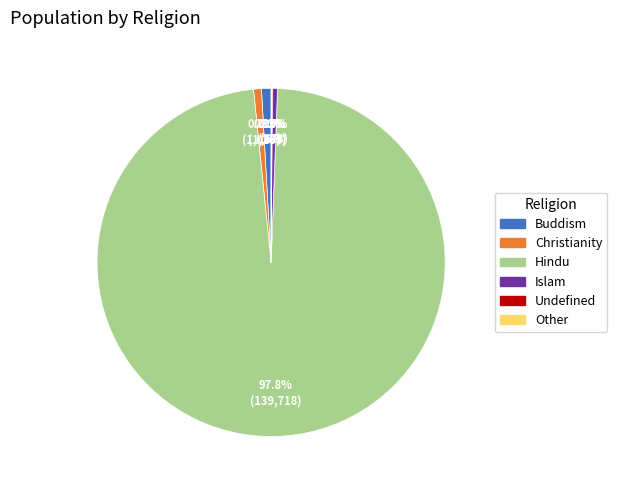

To the nearest percent, what is the difference between the largest and smallest slice percentages?

98%